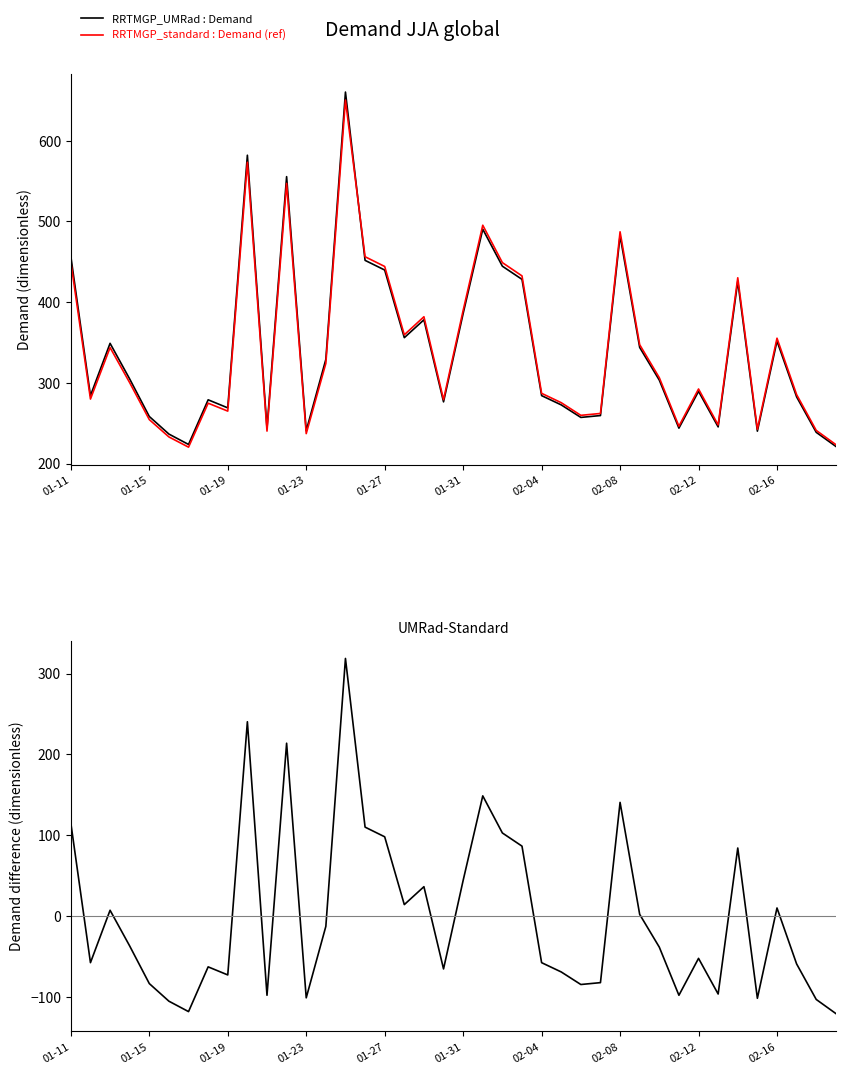

What is the minimum value for UMRad-Standard?

-120.4